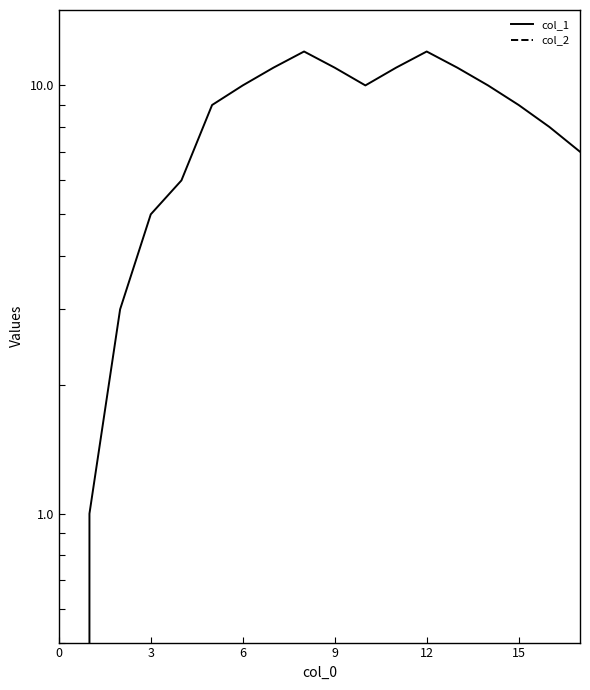

Reading left to right, transcribe all the data shown in this chart.

col_1: 0	1	3	5	6	9	10	11	12	11	10	11	12	11	10	9	8	7
col_2: 0	0	0	0	0	0	0	0	0	0	0	0	0	0	0	0	0	0